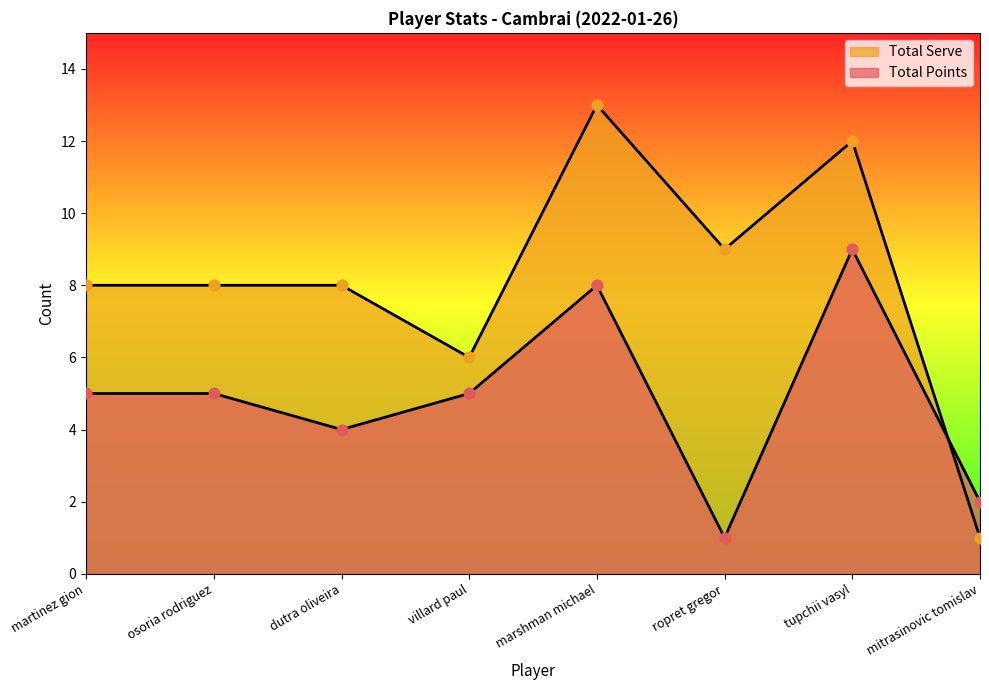

Which series has the widest spread of Y values?

Total Serve